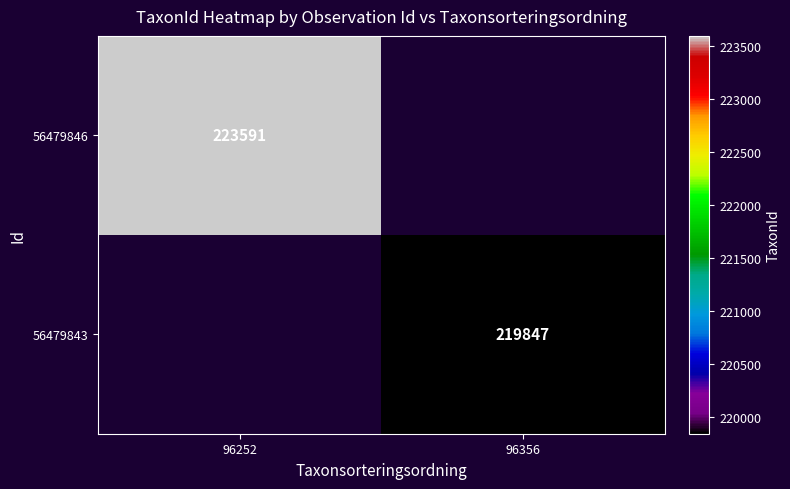

Count the number of data series in this chart.

2